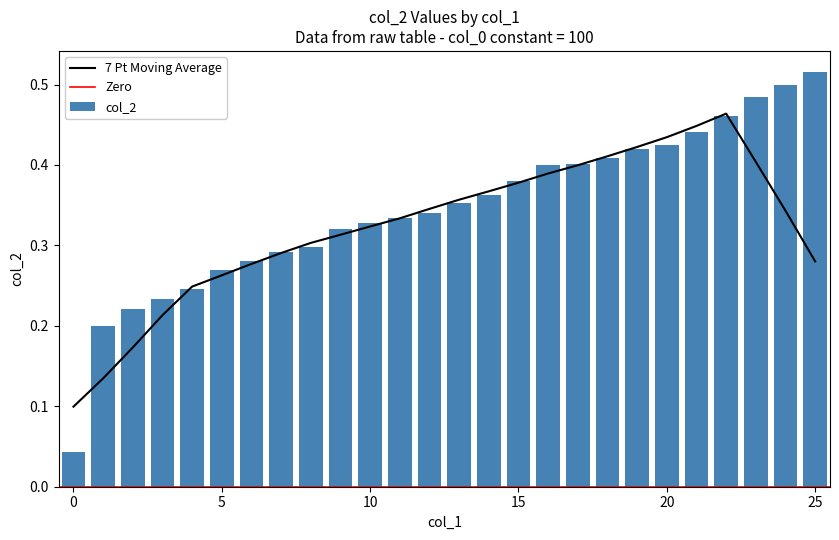

What is the sum of all values?

9.0